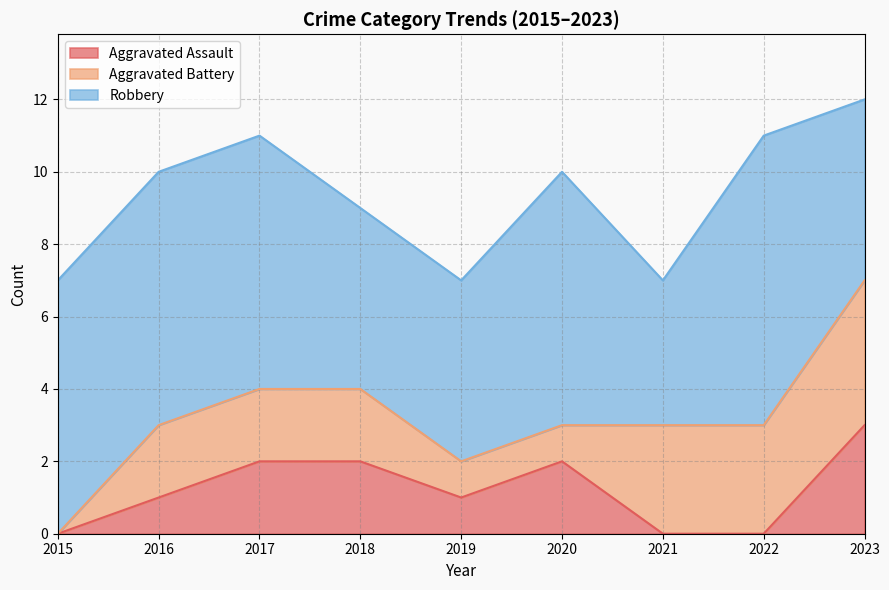

Between 2018 and 2019, which series saw the biggest shift?

Aggravated Assault